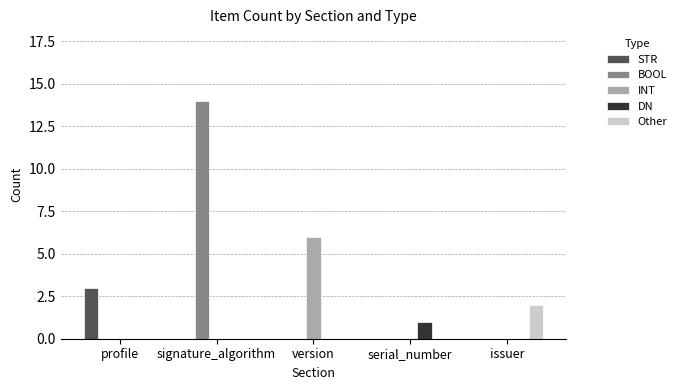

Reading right to left, list all the values displayed in this chart.

STR: issuer=0	serial_number=0	version=0	signature_algorithm=0	profile=3
BOOL: issuer=0	serial_number=0	version=0	signature_algorithm=14	profile=0
INT: issuer=0	serial_number=0	version=6	signature_algorithm=0	profile=0
DN: issuer=0	serial_number=1	version=0	signature_algorithm=0	profile=0
Other: issuer=2	serial_number=0	version=0	signature_algorithm=0	profile=0